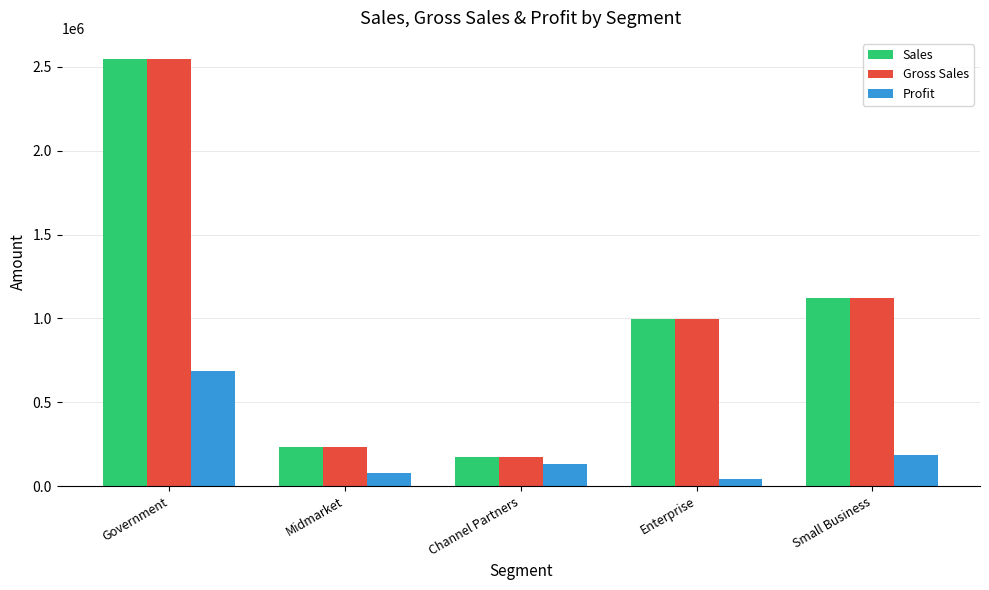

Reading left to right, transcribe all the data shown in this chart.

Sales: Government=2545655.0	Midmarket=235335.0	Channel Partners=172848.0	Enterprise=997562.5	Small Business=1124100.0
Gross Sales: Government=2545655.0	Midmarket=235335.0	Channel Partners=172848.0	Enterprise=997562.5	Small Business=1124100.0
Profit: Government=689475.0	Midmarket=78445.0	Channel Partners=129636.0	Enterprise=39902.5	Small Business=187350.0